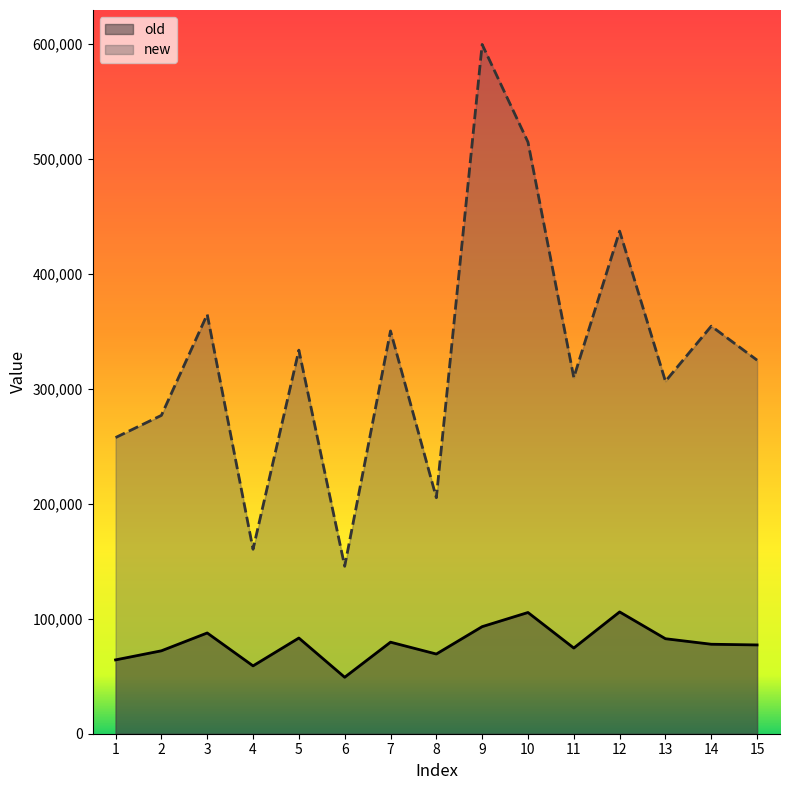

Rank the series at 10 from lowest to highest value.

old, new